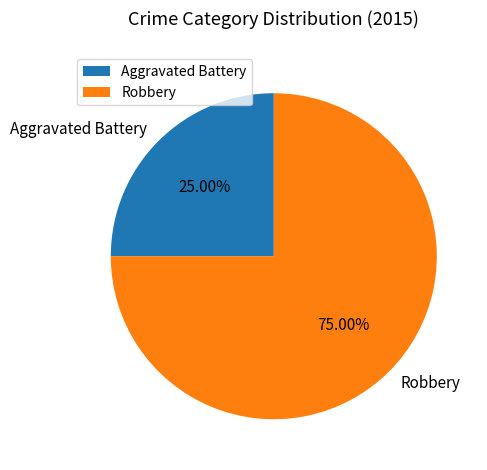

To the nearest percent, what is the average slice percentage?

50%